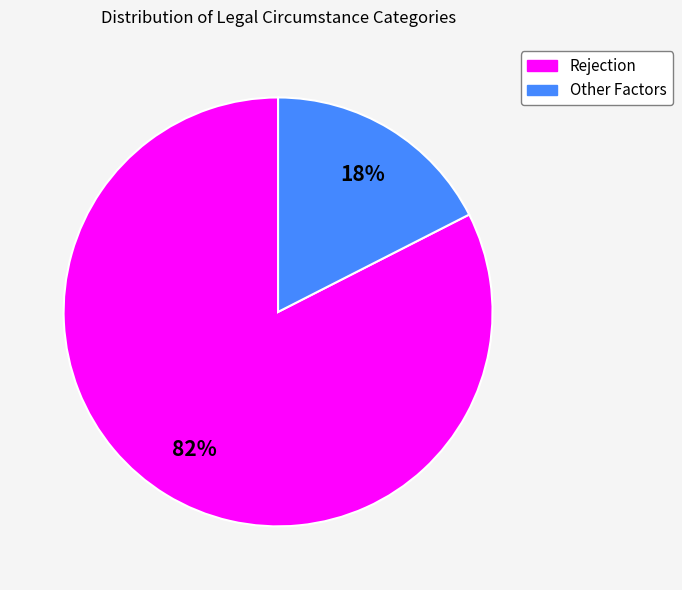

Is there any slice that represents more than half of the pie?

Yes